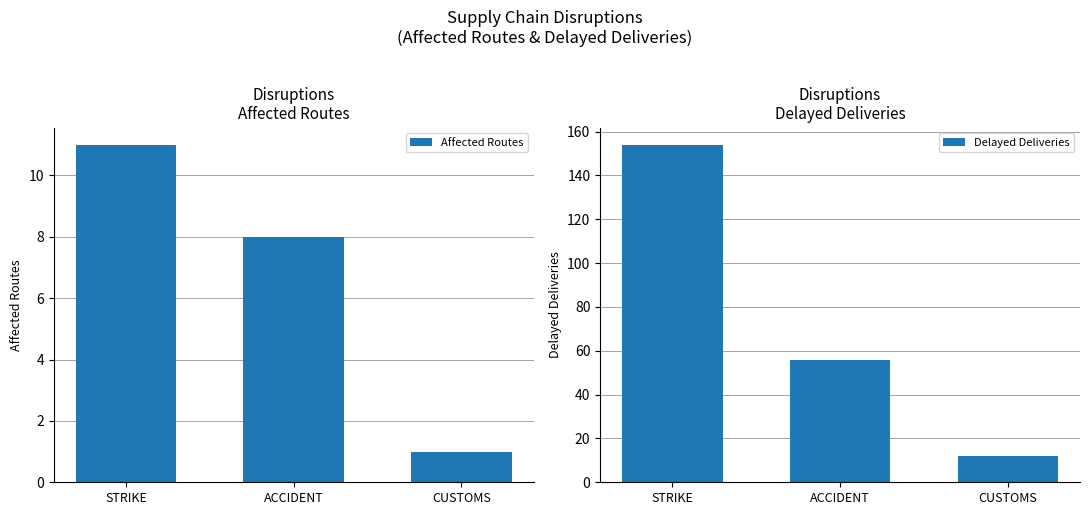

What is the smallest value displayed?

1